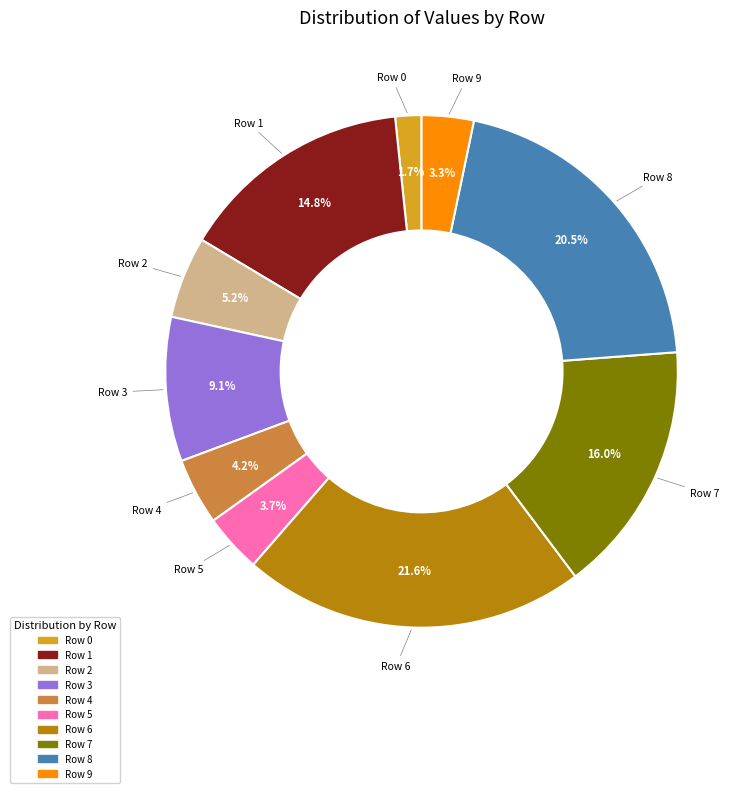

Which has a higher value, Row 0 or Row 9?

Row 9